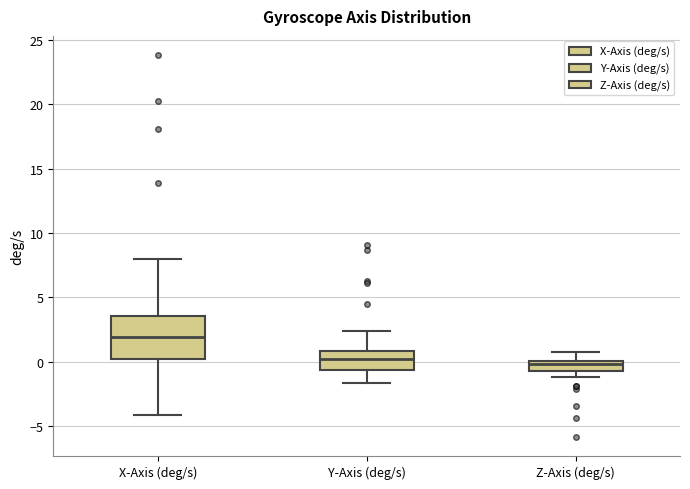

Reading left to right, transcribe this box plot: for each box, give where its median line is, the range the box spans, and where its two whiskers end, as read against the y-axis. The values are not printed on the chart, so give them approximately, as read against the axis.

X-Axis (deg/s): median 2.0, box 0.0 to 3.5, whiskers -4.0 to 8.0
Y-Axis (deg/s): median 0.0, box -0.5 to 1.0, whiskers -1.5 to 2.5
Z-Axis (deg/s): median 0.0 (inside the box), box -0.5 to 0.0, whiskers -1.0 to 0.5